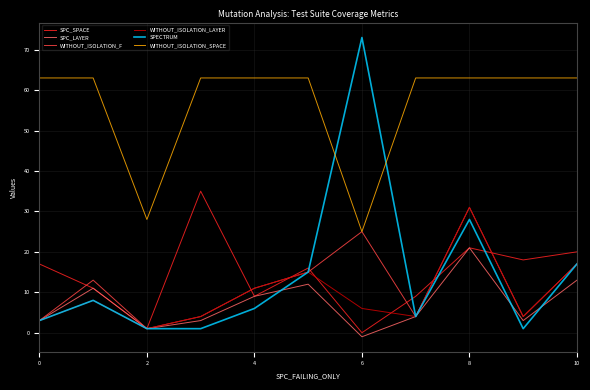

What is the greatest value displayed?

73